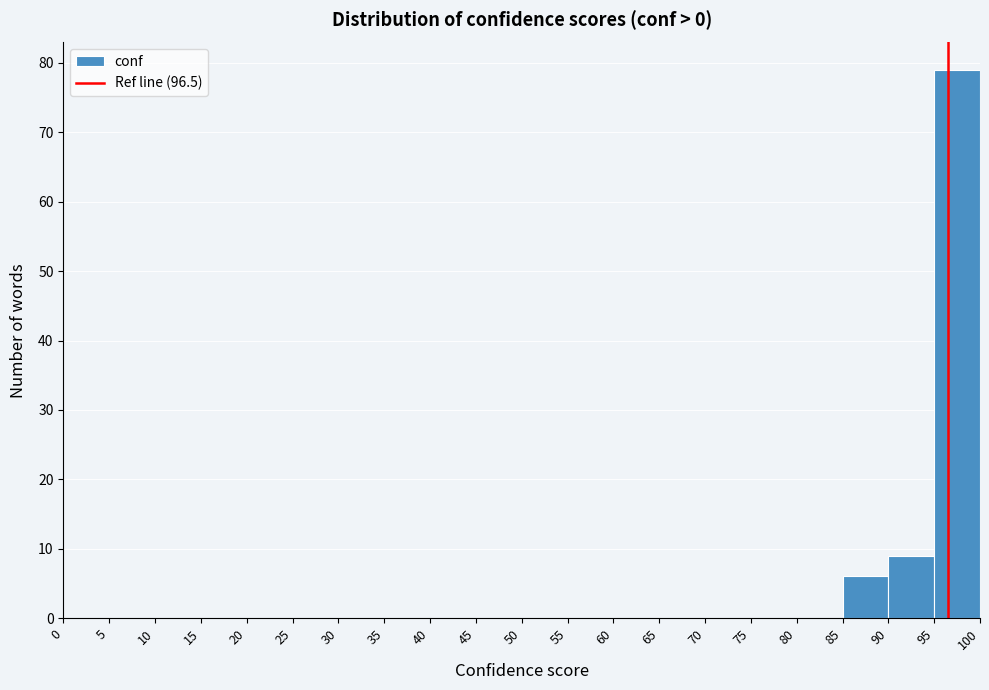

Reading left to right, list every bar in this chart as the range it spans on the x-axis followed by its height. The values are not printed on the chart, so give them approximately, as read against the axis.

0 to 5: 0
5 to 10: 0
10 to 15: 0
15 to 20: 0
20 to 25: 0
25 to 30: 0
30 to 35: 0
35 to 40: 0
40 to 45: 0
45 to 50: 0
50 to 55: 0
55 to 60: 0
60 to 65: 0
65 to 70: 0
70 to 75: 0
75 to 80: 0
80 to 85: 0
85 to 90: 6
90 to 95: 9
95 to 100: 79